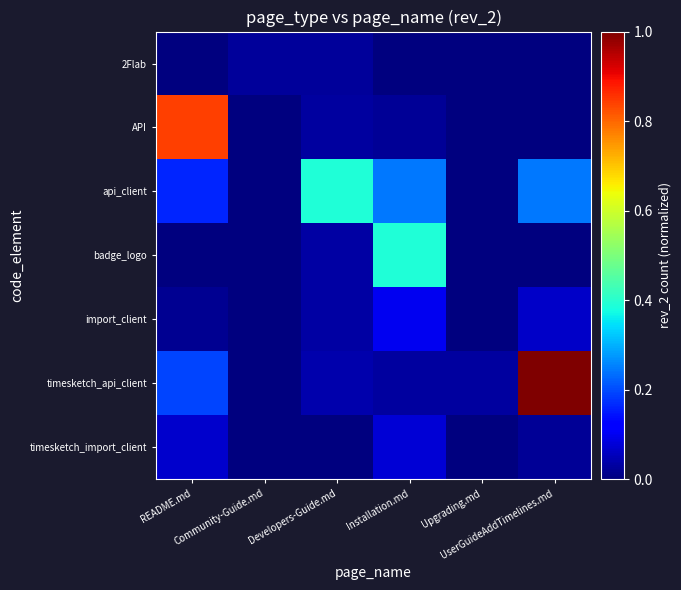

Which category has the lowest value across all series?

Installation.md